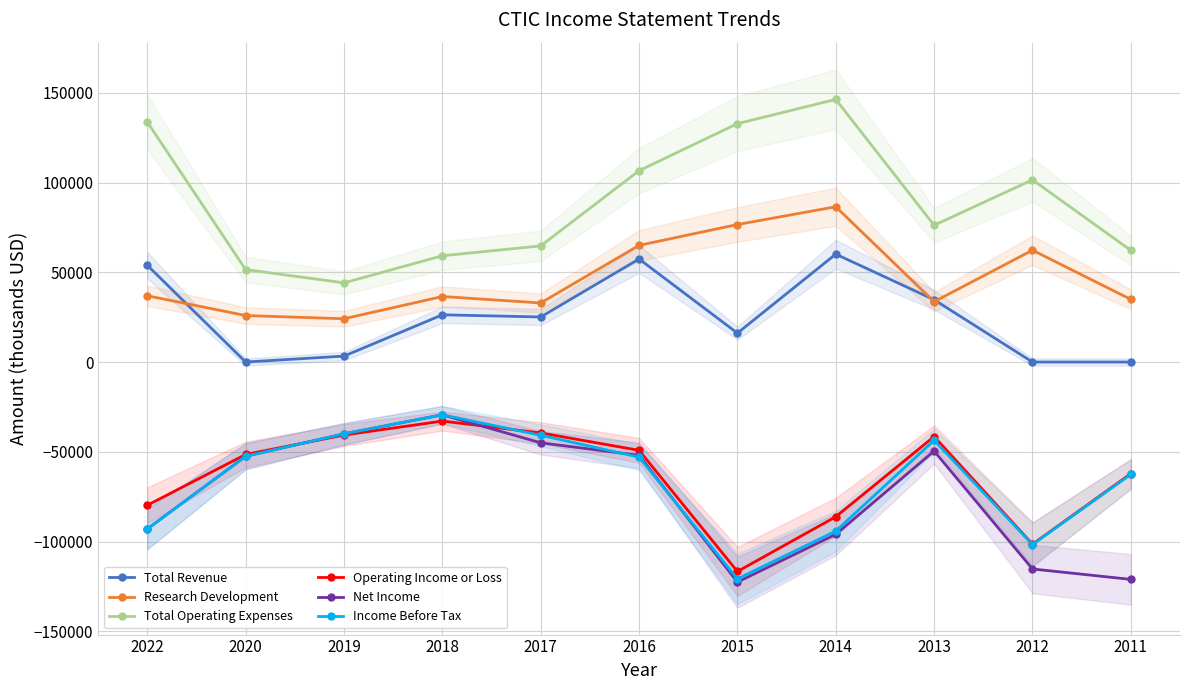

Reading right to left, extract all data points from this chart.

Total Revenue: 2011=0	2012=0	2013=34700	2014=60100	2015=16100	2016=57400	2017=25100	2018=26300	2019=3300	2020=0	2022=53900
Research Development: 2011=34900	2012=62300	2013=33600	2014=86500	2015=76600	2016=65000	2017=32900	2018=36500	2019=24100	2020=25900	2022=36900
Total Operating Expenses: 2011=62200	2012=101500	2013=76200	2014=146300	2015=132800	2016=106600	2017=64700	2018=59200	2019=44100	2020=51500	2022=133700
Operating Income or Loss: 2011=-62200	2012=-101500	2013=-41500	2014=-86200	2015=-116700	2016=-49200	2017=-39500	2018=-32900	2019=-40700	2020=-51500	2022=-79800
Net Income: 2011=-121100	2012=-115300	2013=-49600	2014=-96000	2015=-122600	2016=-52000	2017=-45000	2018=-29400	2019=-40000	2020=-52500	2022=-93000
Income Before Tax: 2011=-62600	2012=-101700	2013=-43600	2014=-94200	2015=-120800	2016=-53000	2017=-40800	2018=-29400	2019=-40000	2020=-52500	2022=-93000